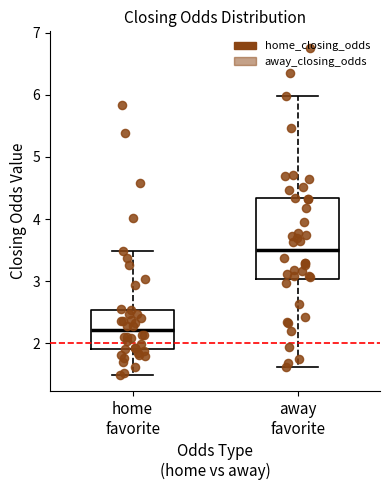

Which box is the tallest, from its lower edge to its upper edge?

away favorite